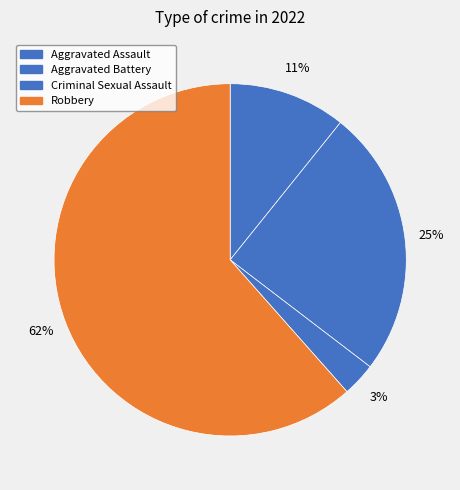

Which category has the biggest portion of the pie?

Robbery